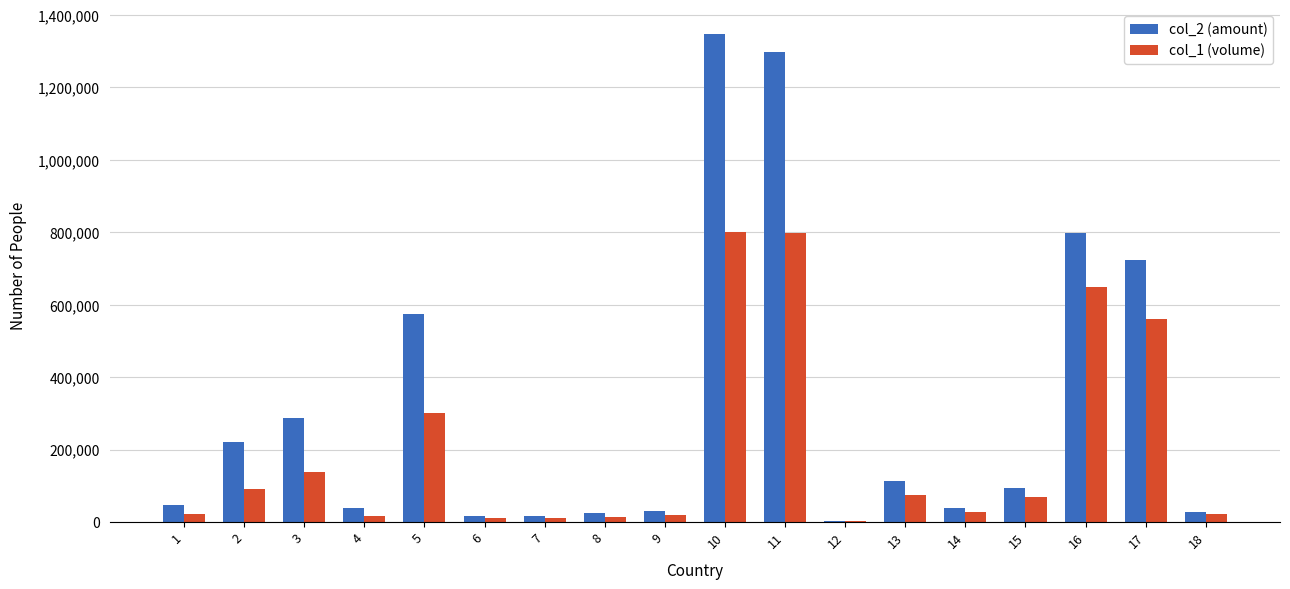

The value of col_2 (amount) at 5 is 574860. True or false?

True